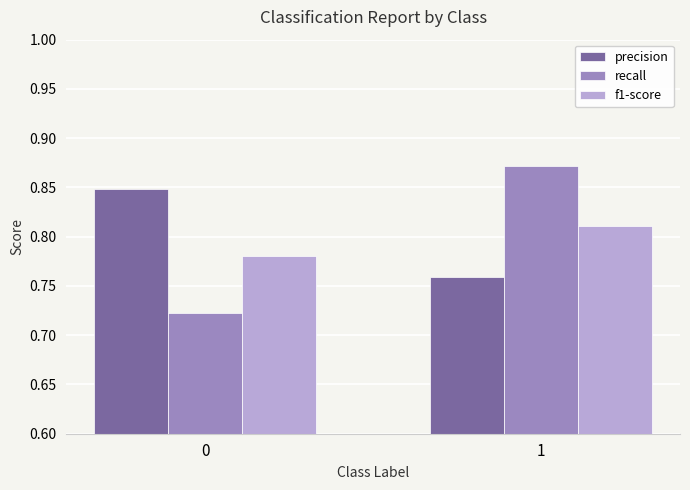

At 0, list the series in order from smallest to largest.

recall, f1-score, precision